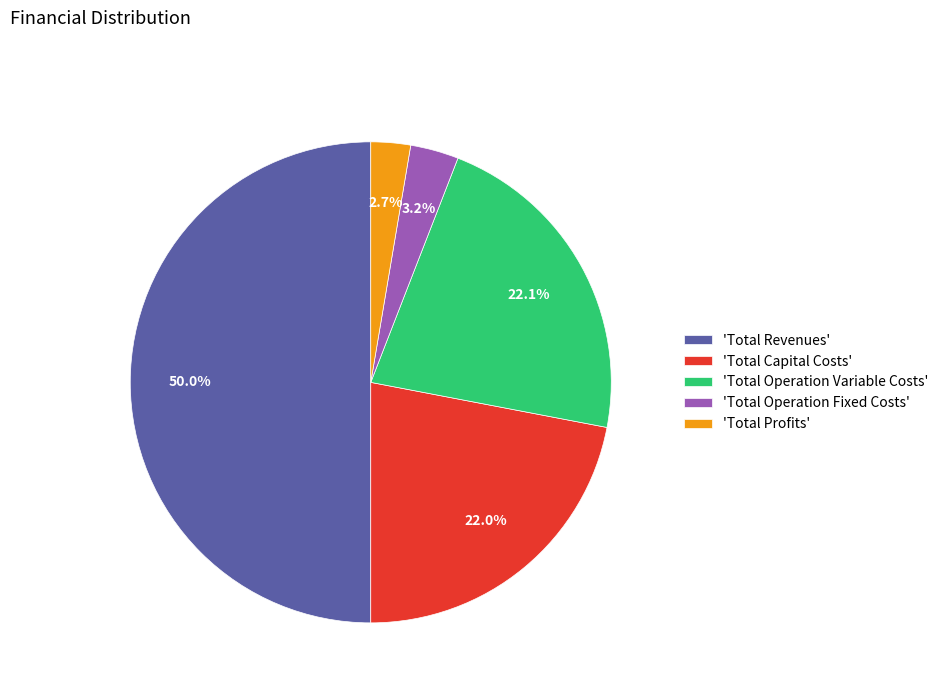

How many slices are in this pie chart?

5